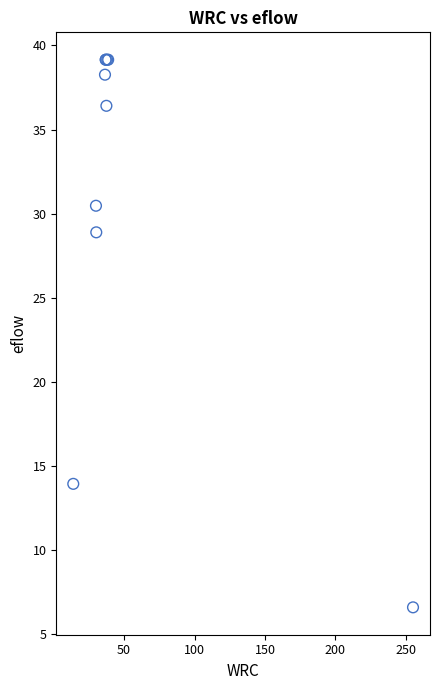

What Y value in the scatter plot is closest to 22?

28.9